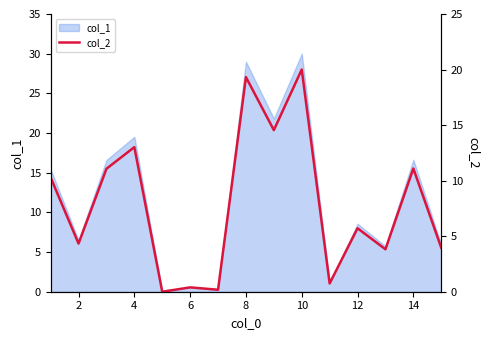

Is it true that col_1 equals 9.4 at 14?

False